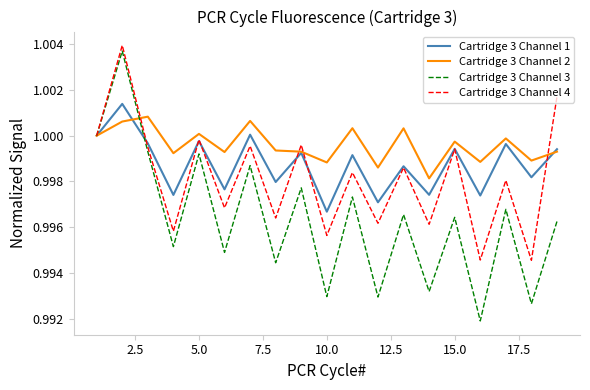

Which series has the widest spread of values?

Cartridge 3 Channel 3